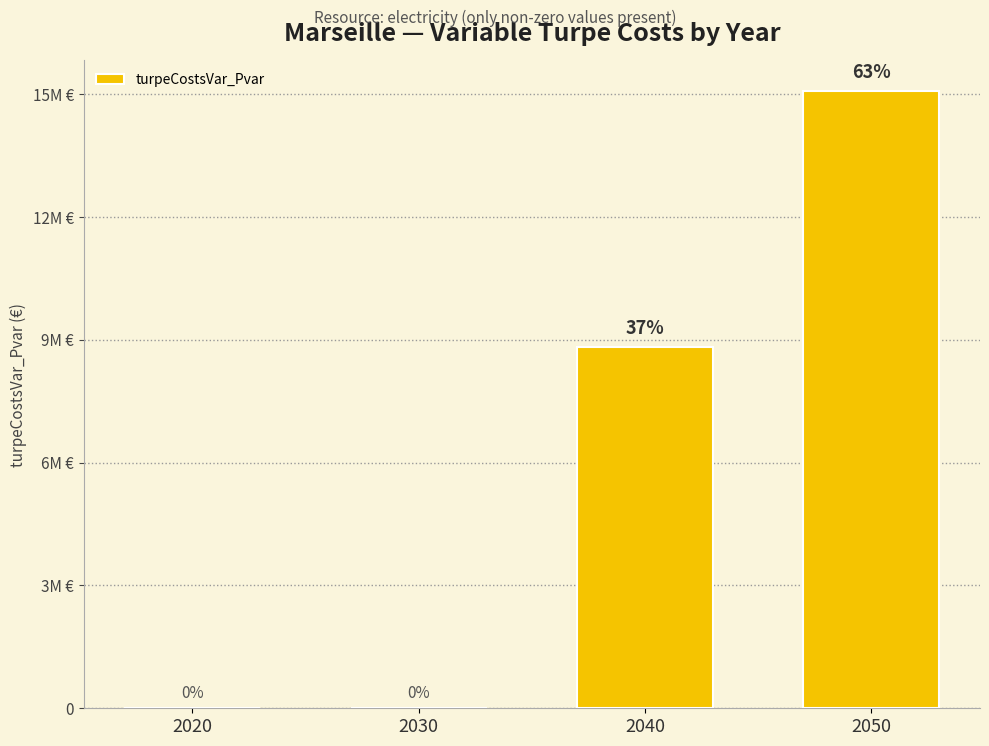

True or false: the data shows 0.0 at 2030.

True